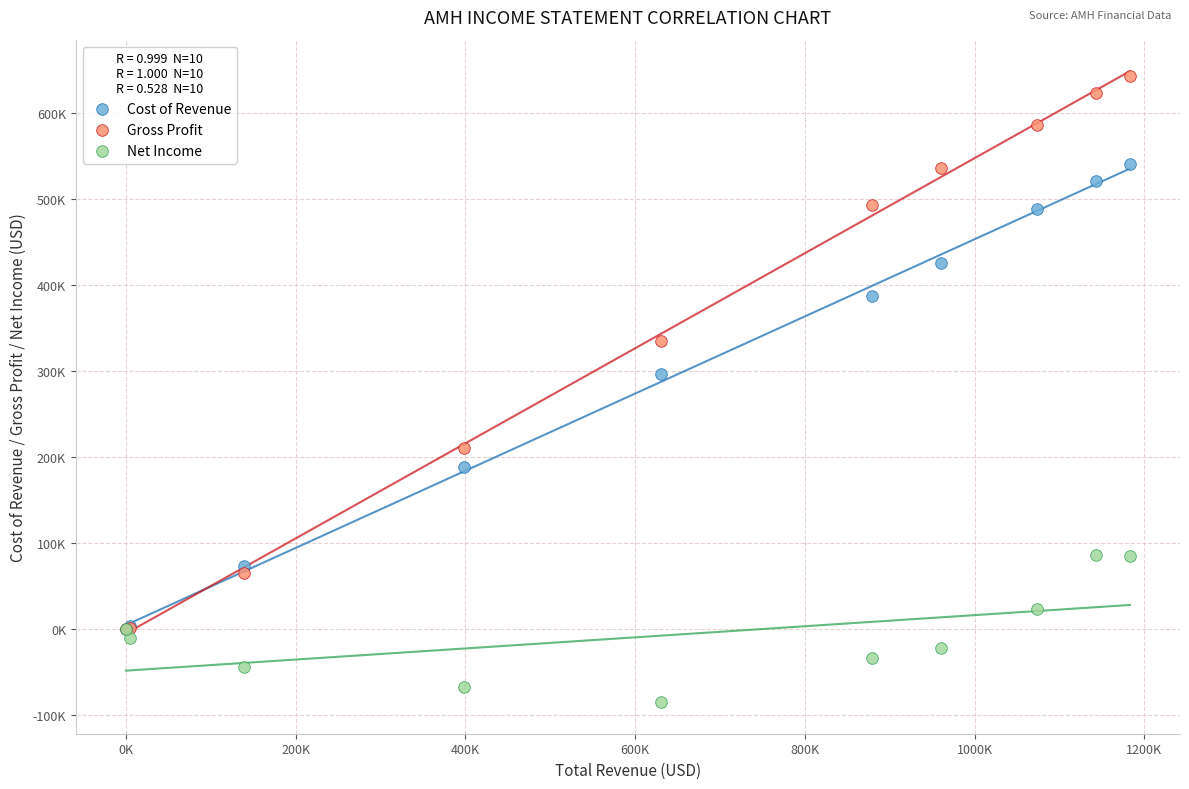

What are all the series names shown in the legend?

Cost of Revenue, Gross Profit, Net Income